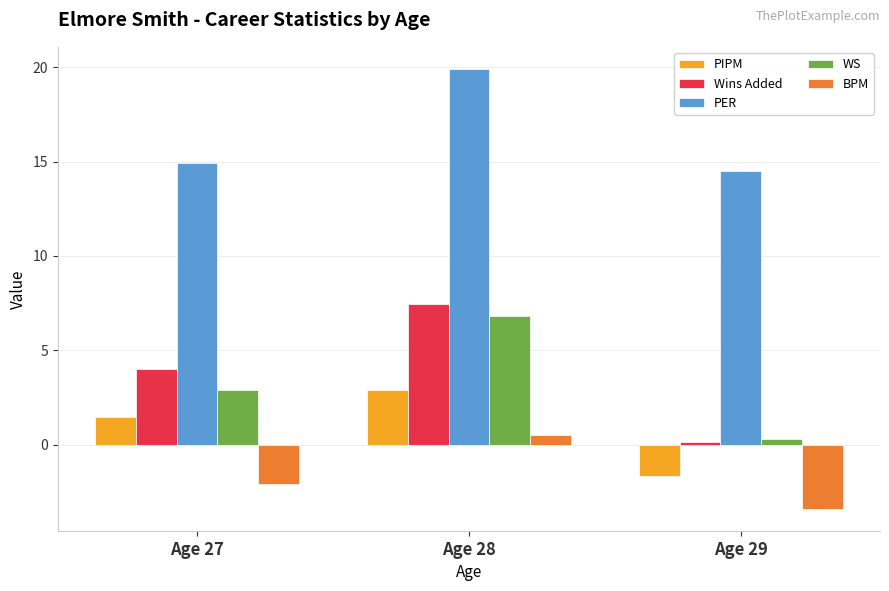

At which category is the sum across all series the highest?

Age 28